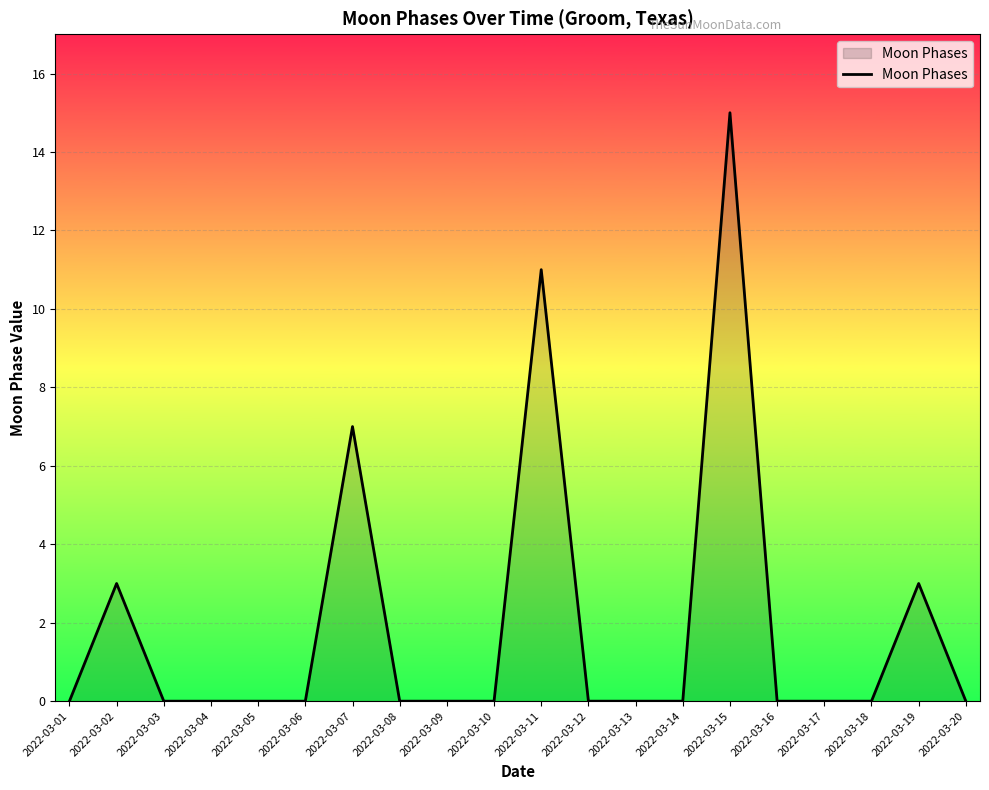

How many series are shown in this chart?

1